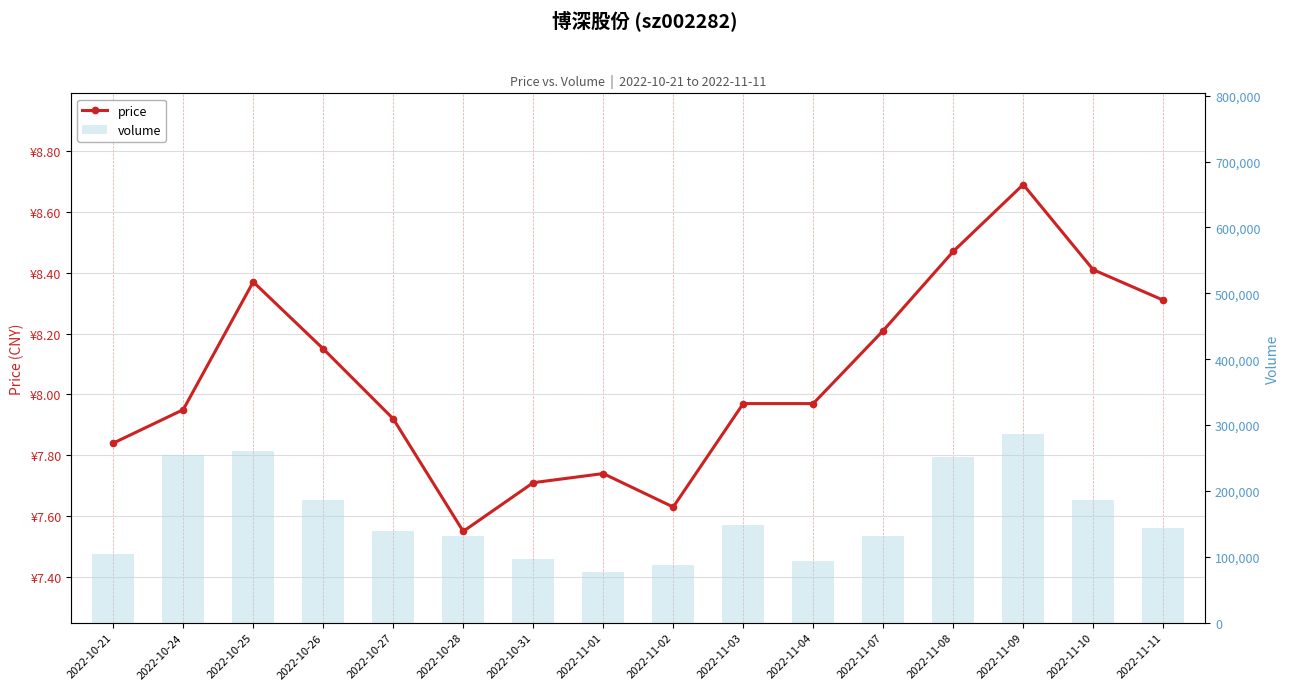

What are all the series names shown in the legend?

price, volume